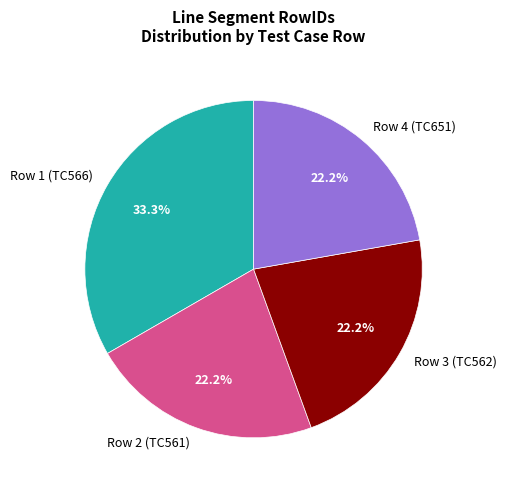

Is it true that Row 2 (TC561) is 22% of the pie?

True